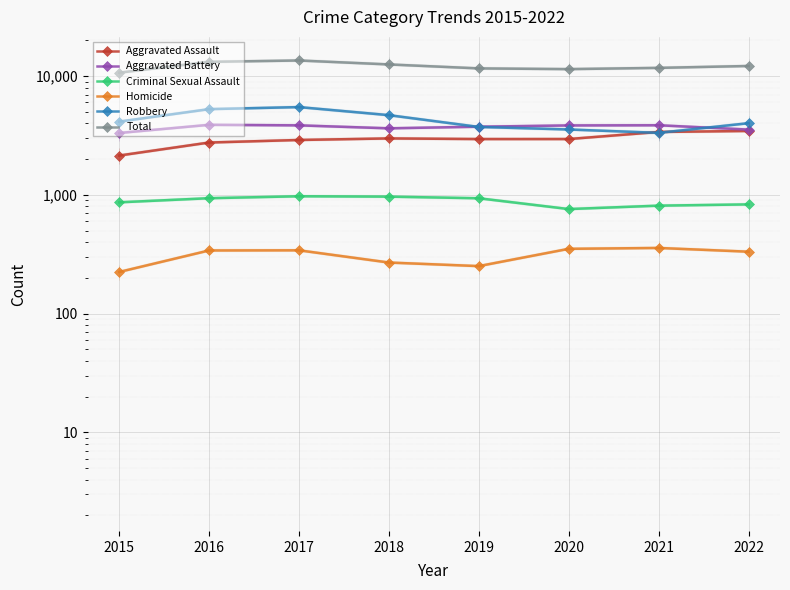

Rank the series at 2018 from lowest to highest value.

Homicide, Criminal Sexual Assault, Aggravated Assault, Aggravated Battery, Robbery, Total